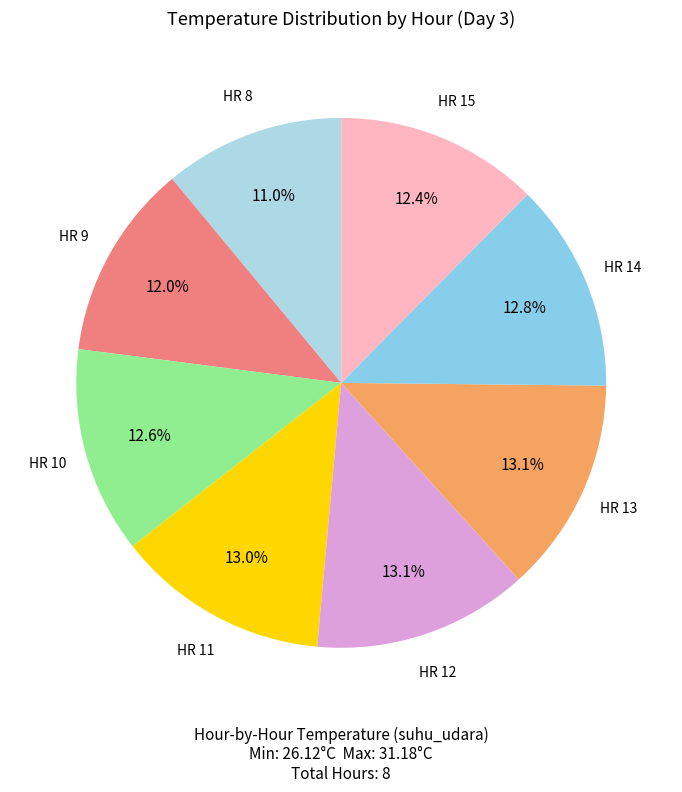

What is the largest slice in the pie chart?

13